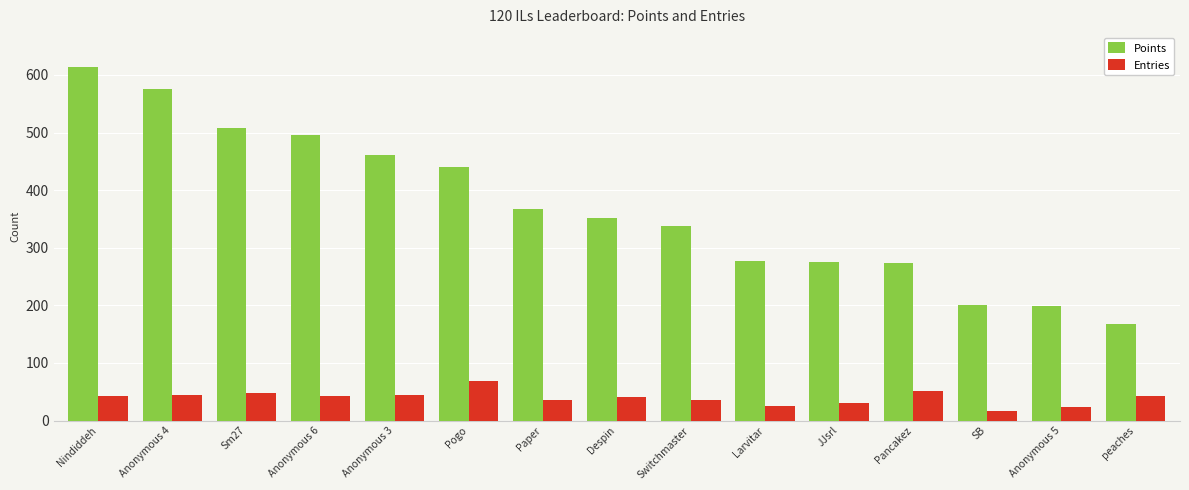

List the series in order of their peak value, highest first.

Points, Entries